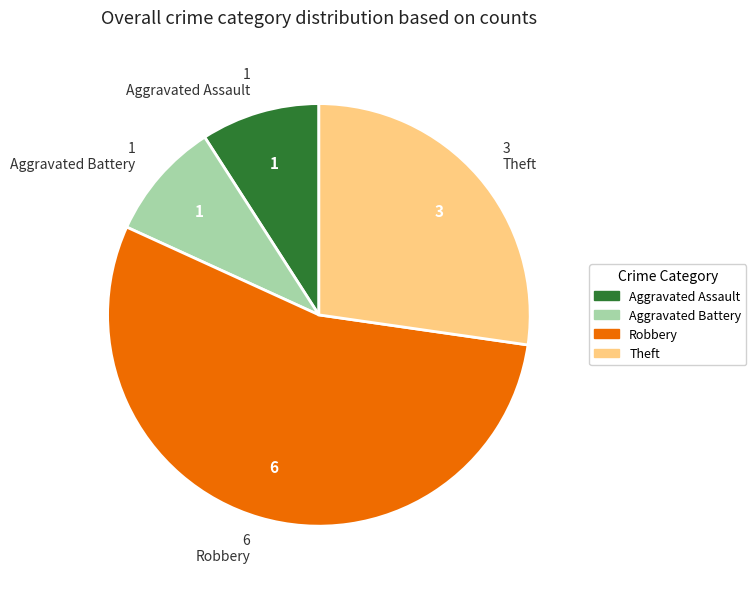

How many segments does this pie chart have?

4